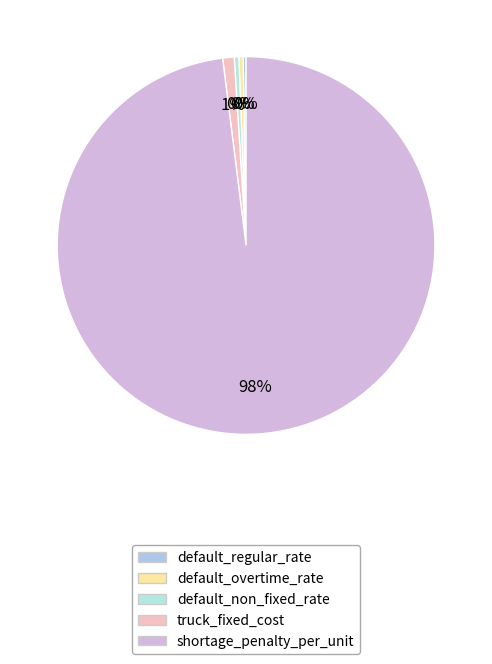

Do shortage_penalty_per_unit and default_overtime_rate together represent more than half of the pie?

Yes